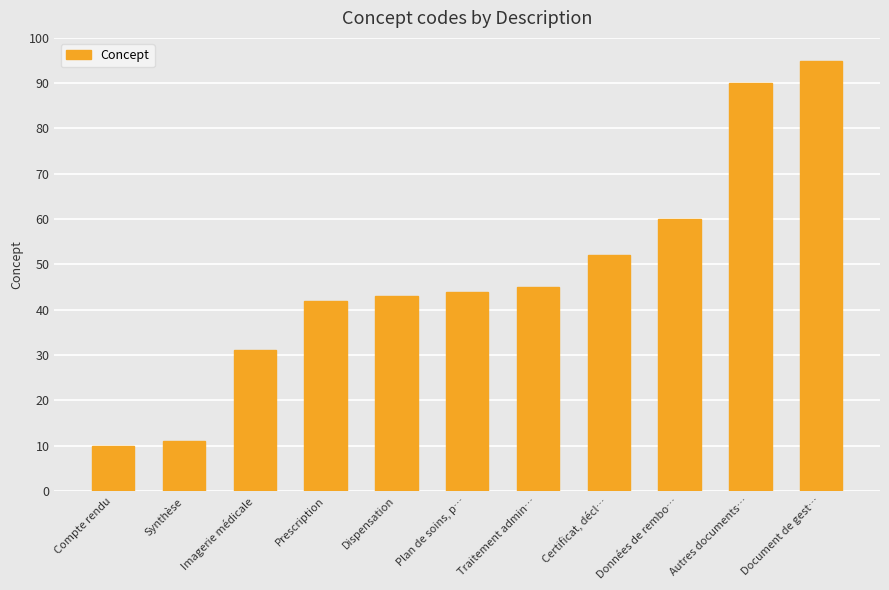

The chart shows a value of 15 at Certificat, décl…. True or false?

False